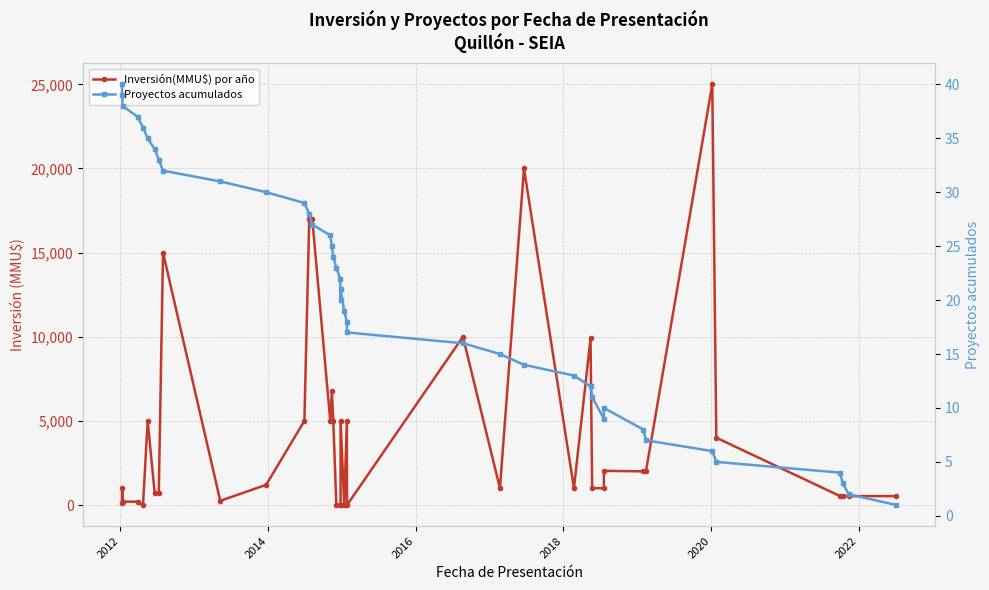

Reading left to right, list all the values displayed in this chart.

Inversión(MMU$) por año: 100	1000	200	200	0	5000	706	706	15000	250	1200	5000	17000	17000	5000	6750	5000	10	10	0	5000	0	5000	0	10000	1000	20000	1000	9903	1000	1000	2033	2000	2000	25000	4000	530	530	530	530
Proyectos acumulados: 40	39	38	37	36	35	34	33	32	31	30	29	28	27	26	25	24	23	22	20	21	19	18	17	16	15	14	13	12	11	9	10	8	7	6	5	4	3	2	1